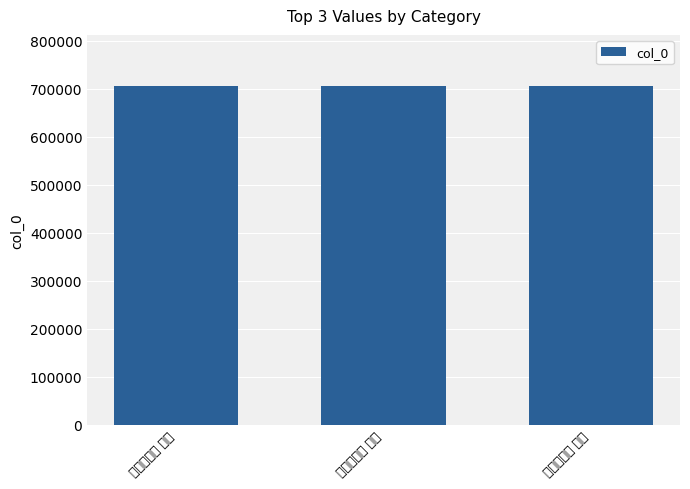

Reading right to left, extract all data points from this chart.

706659	706657	706658